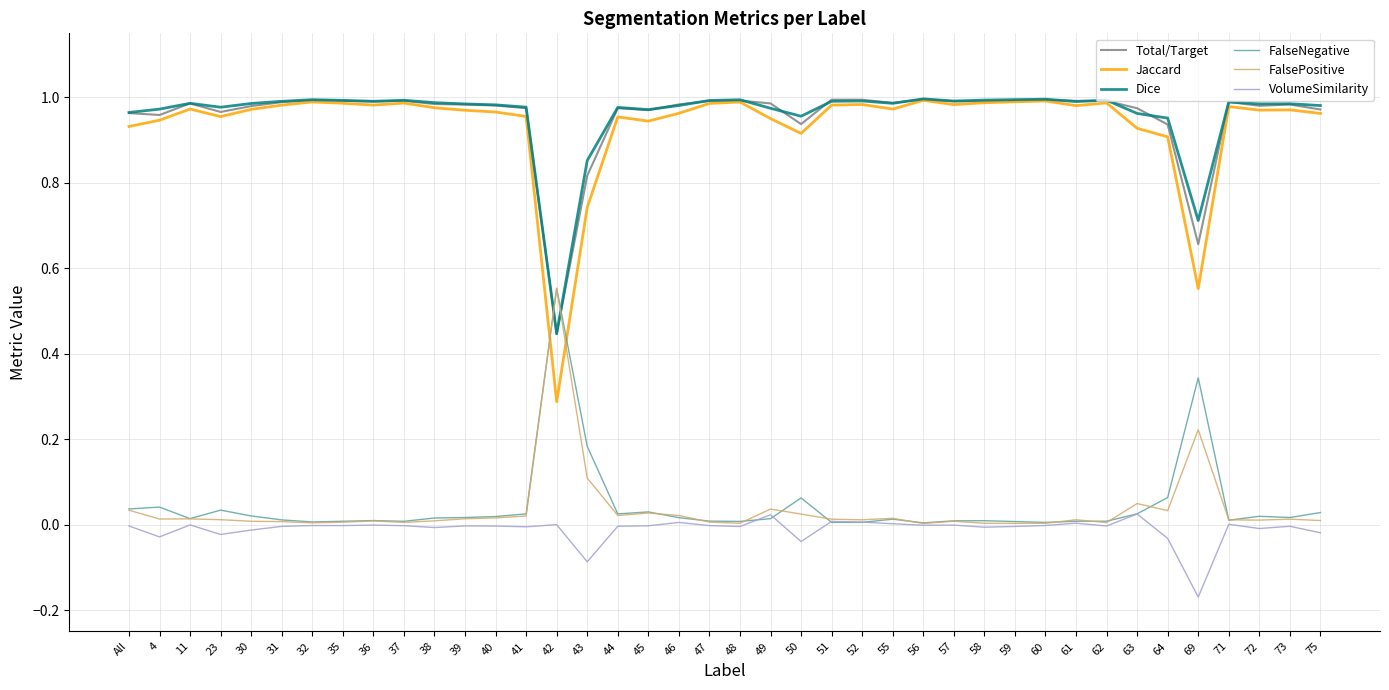

After their last crossing, which series has the higher values: FalsePositive or Dice?

Dice